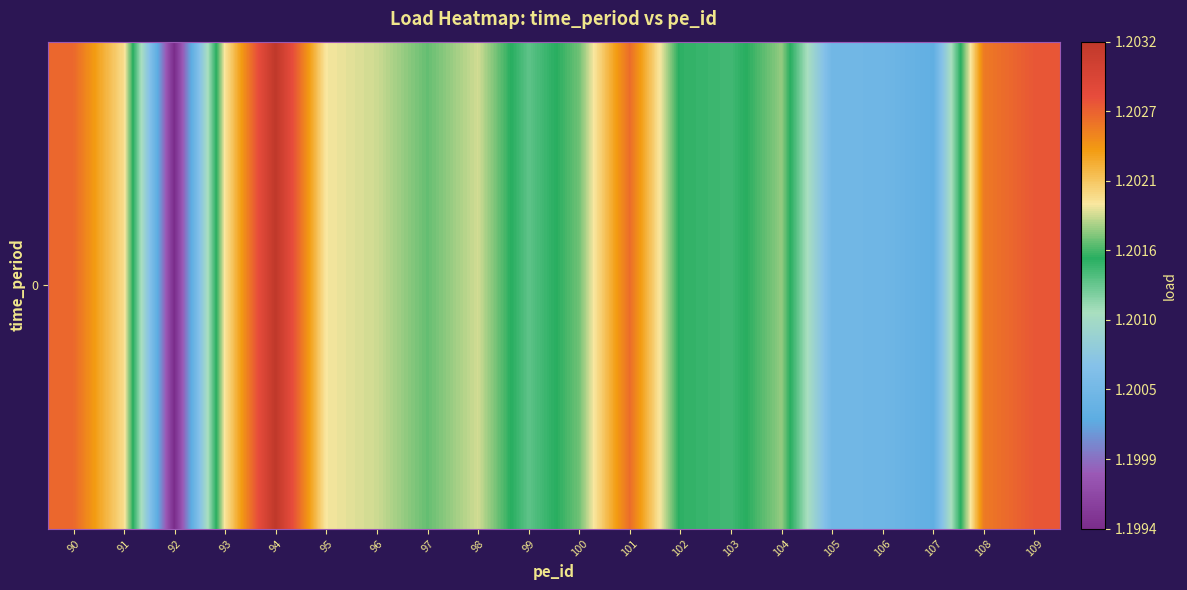

List the labels in order of value, smallest first.

92, 107, 106, 105, 99, 103, 102, 97, 100, 104, 96, 98, 95, 93, 91, 108, 101, 90, 109, 94